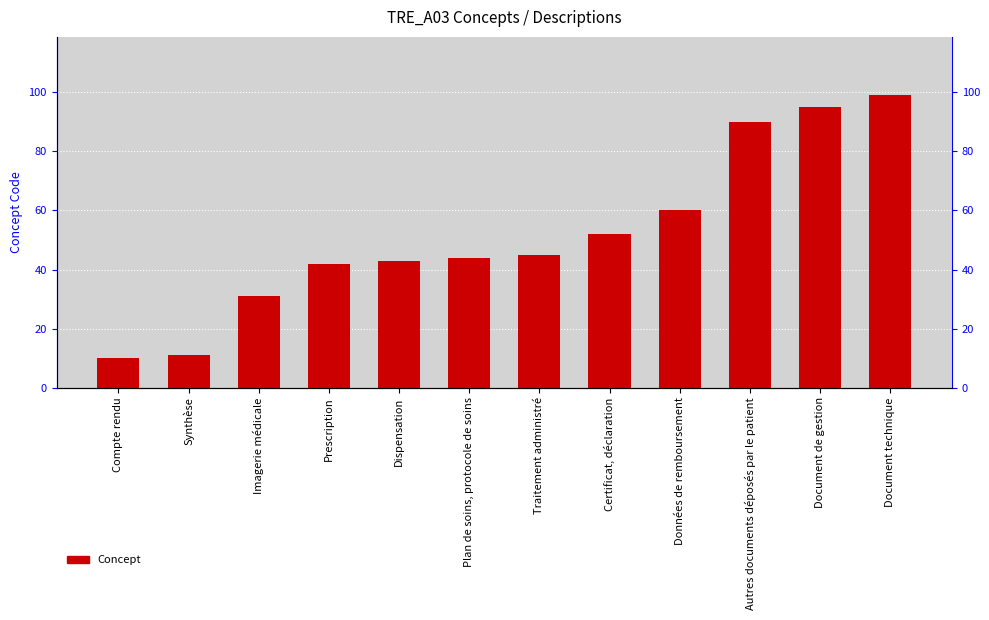

List the labels in order of value, smallest first.

Compte rendu, Synthèse, Imagerie médicale, Prescription, Dispensation, Plan de soins, protocole de soins, Traitement administré, Certificat, déclaration, Données de remboursement, Autres documents déposés par le patient, Document de gestion, Document technique